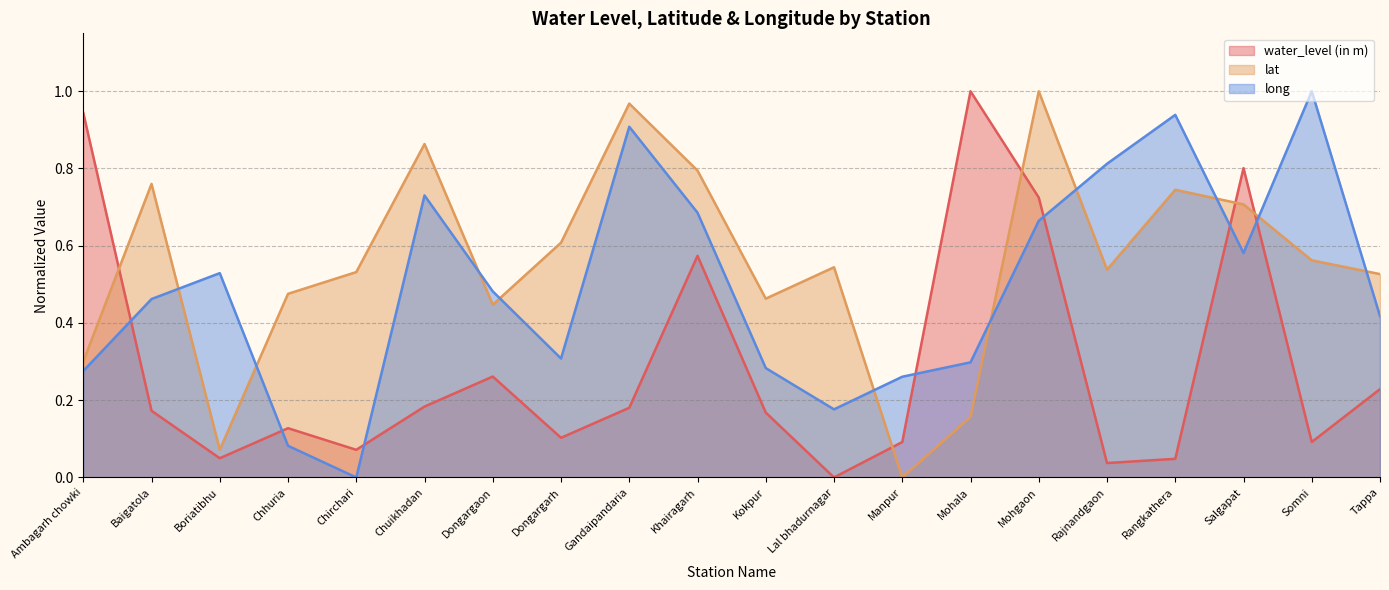

How many times do lat and water_level (in m) cross each other?

5